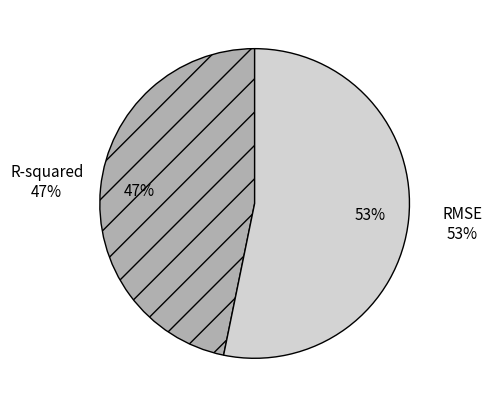

Rank the categories by value from lowest to highest.

R-squared, RMSE